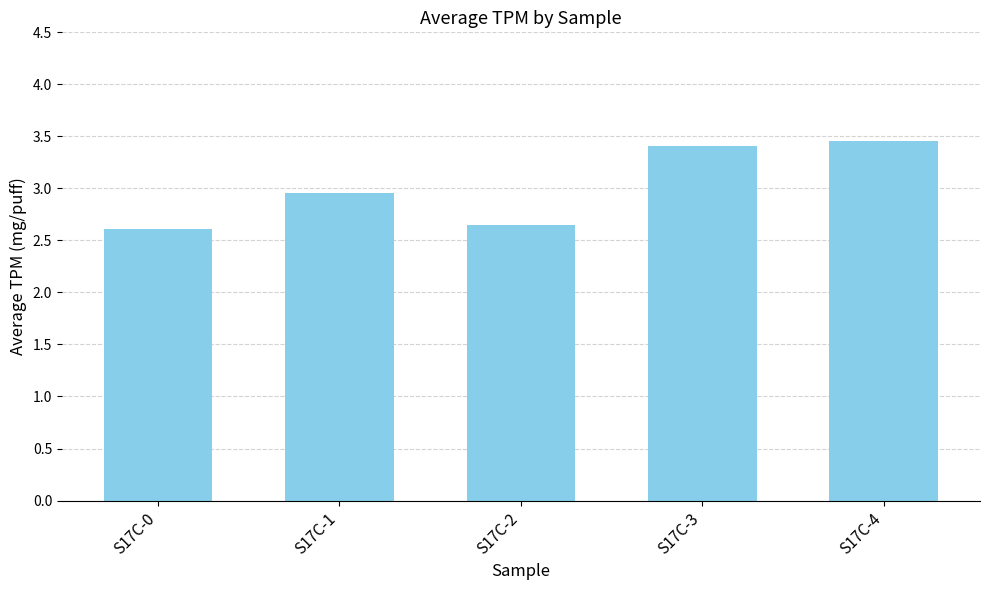

Where is the data nearest to the value 3?

S17C-1